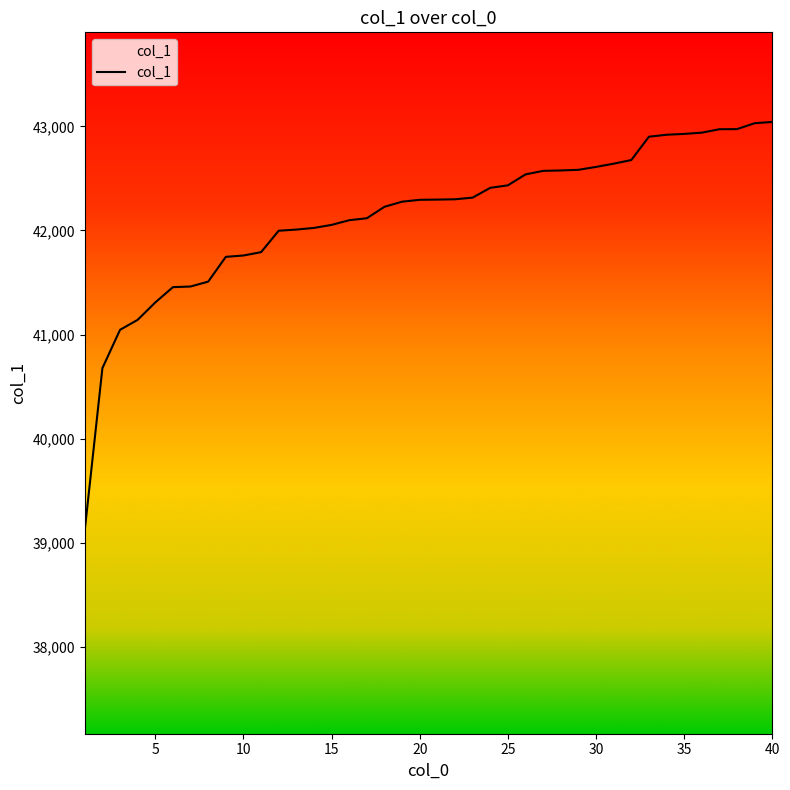

What is the greatest value displayed?

43042